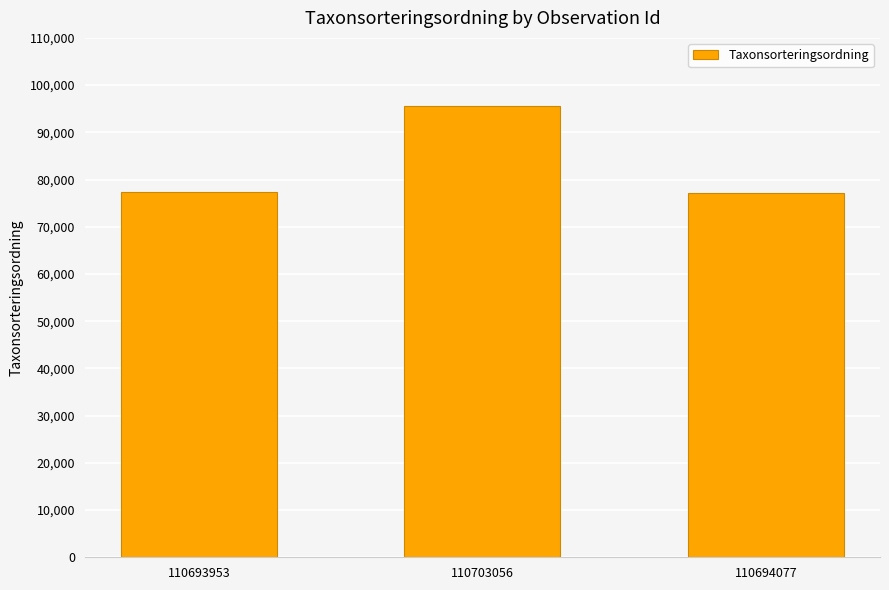

Is it true that the value at 110694077 is 77186?

True